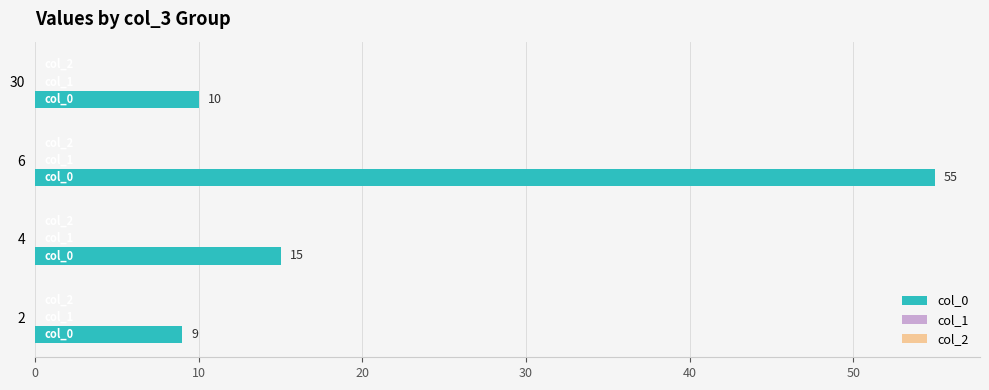

Where is the data nearest to the value 32?

4